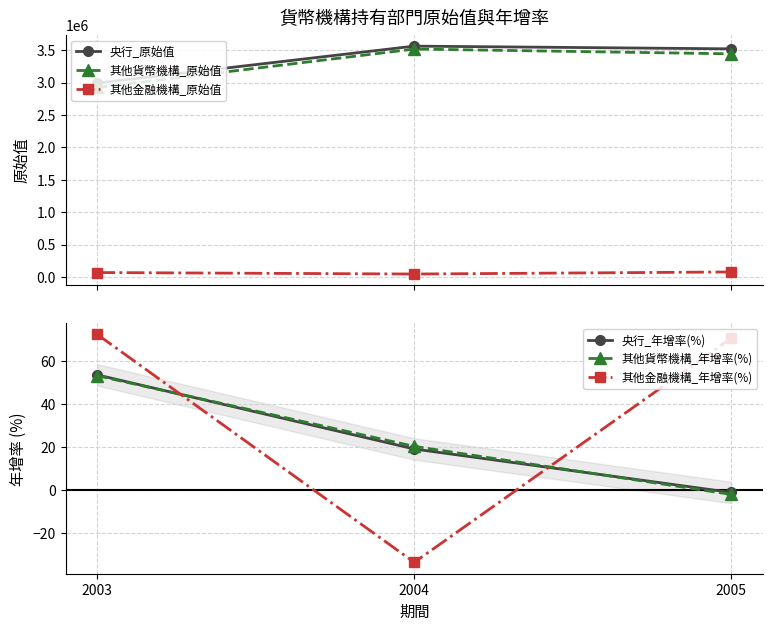

What is the value of the 其他貨幣機構_年增率(%) point at the 2nd from the left?

20.3